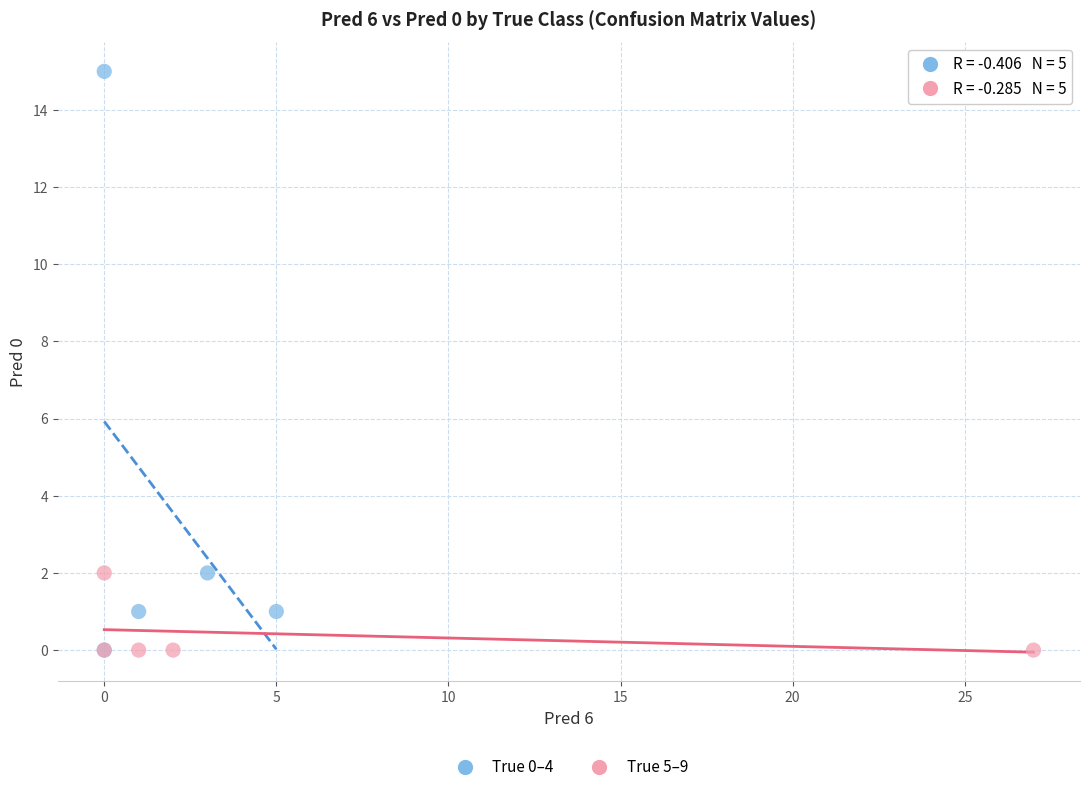

What are all the series names shown in the legend?

True 0–4, True 5–9